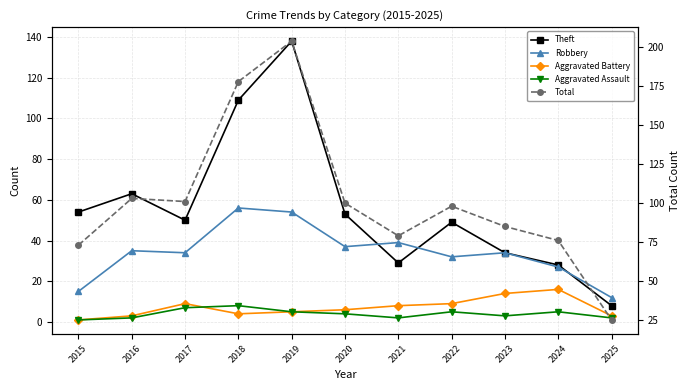

Which category has the highest value in the Total series?

2019